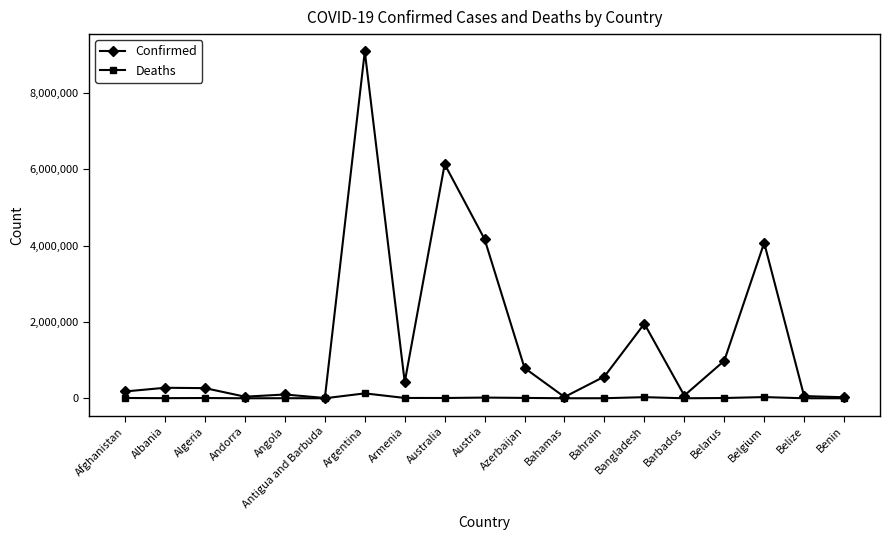

The value of Confirmed at Australia is 6130748. True or false?

True